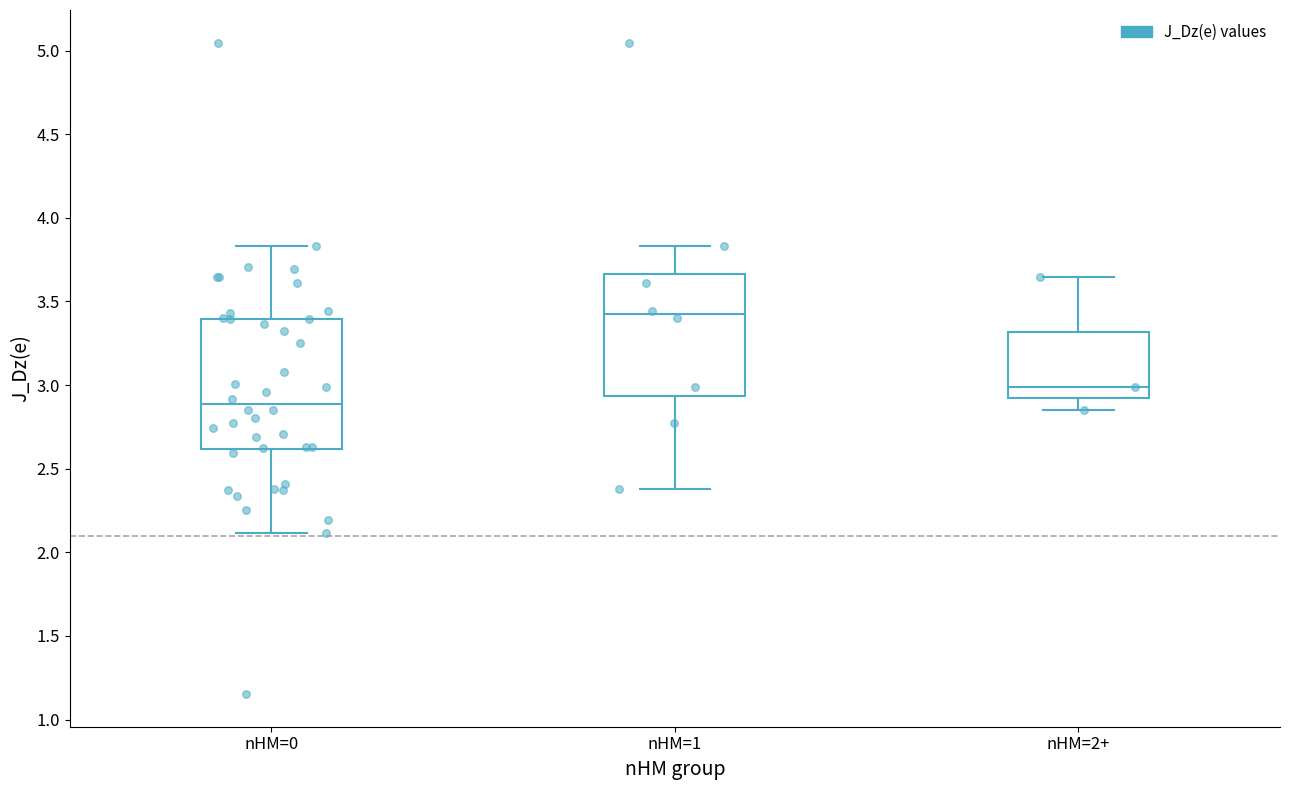

Which box has the lowest median line?

nHM=0